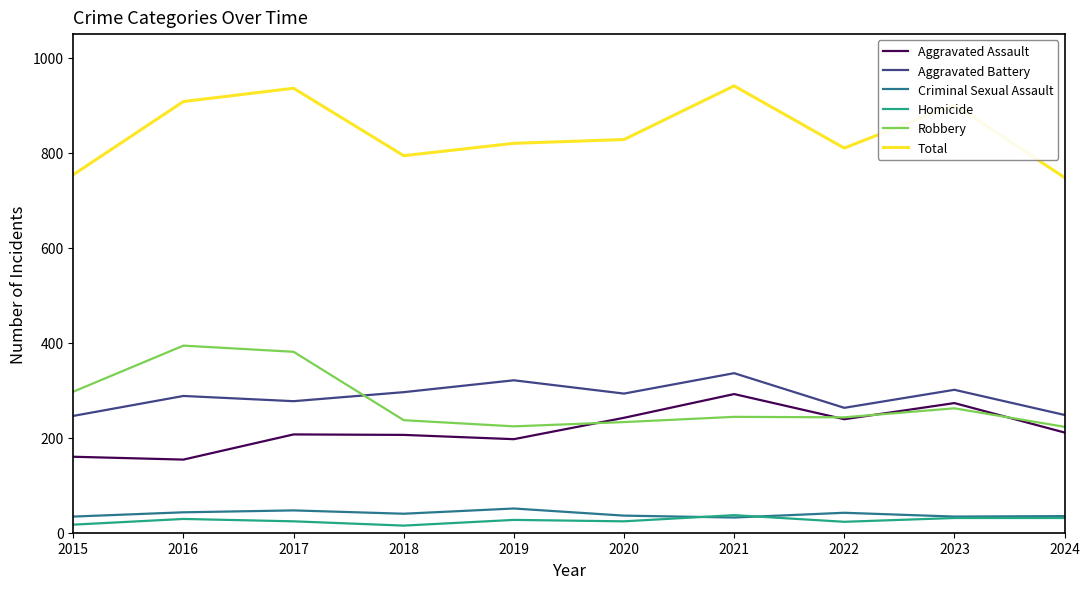

What is the spread (max minus min) of values at 2024?

717